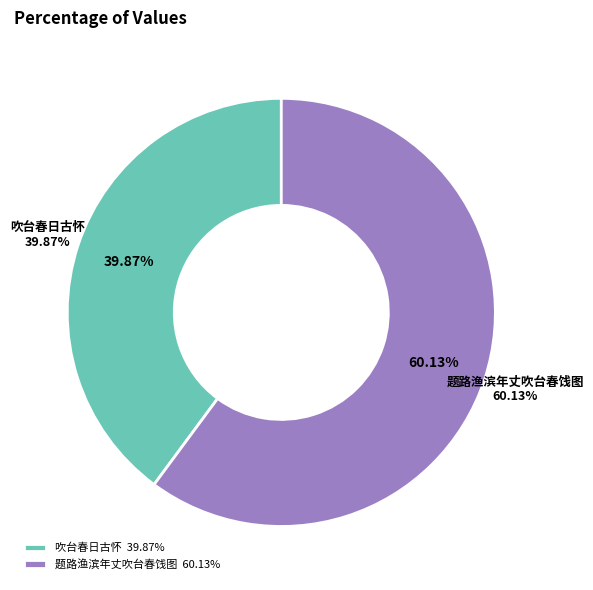

To the nearest percent, what is the combined percentage of 吹台春日古怀 and 题路渔滨年丈吹台春饯图?

100%